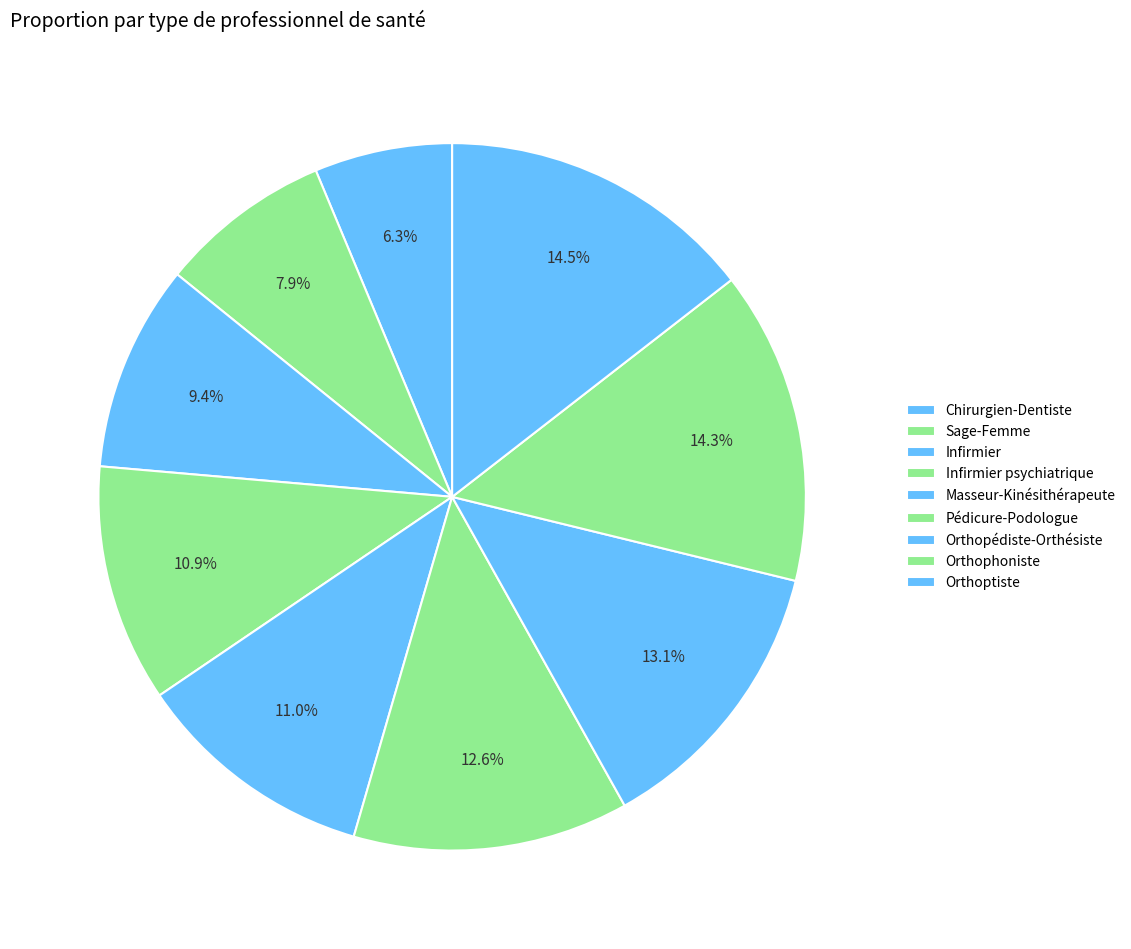

How many slices are in this pie chart?

9